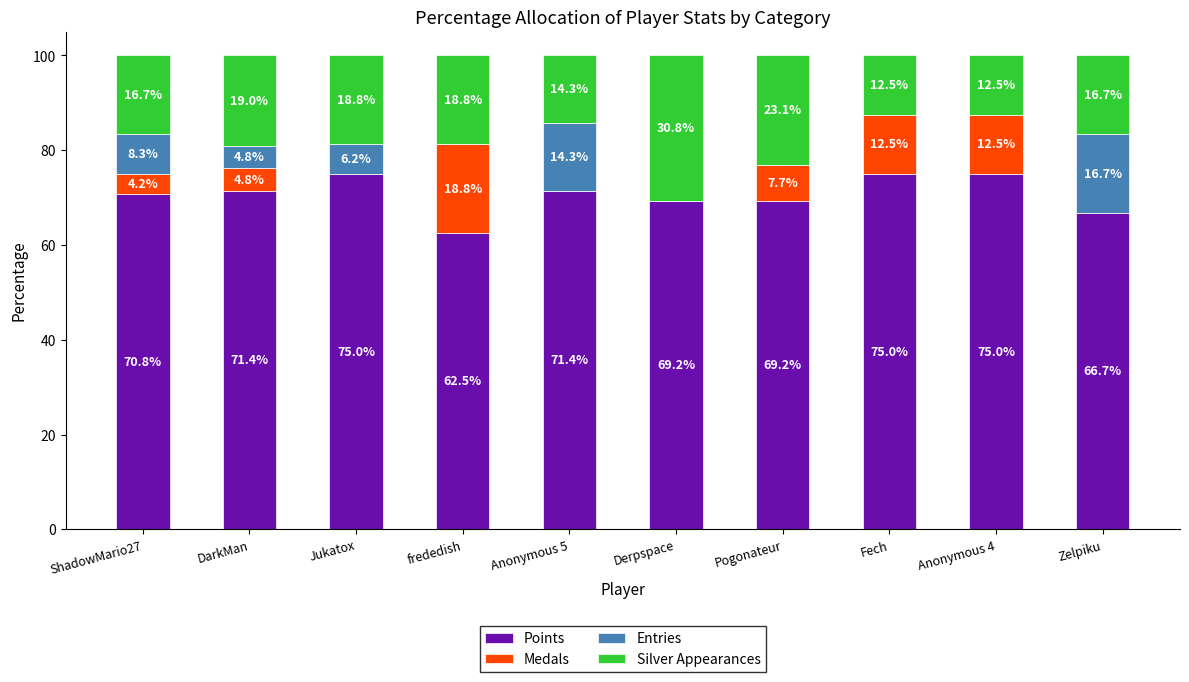

Does the chart contain stacked bars?

Yes